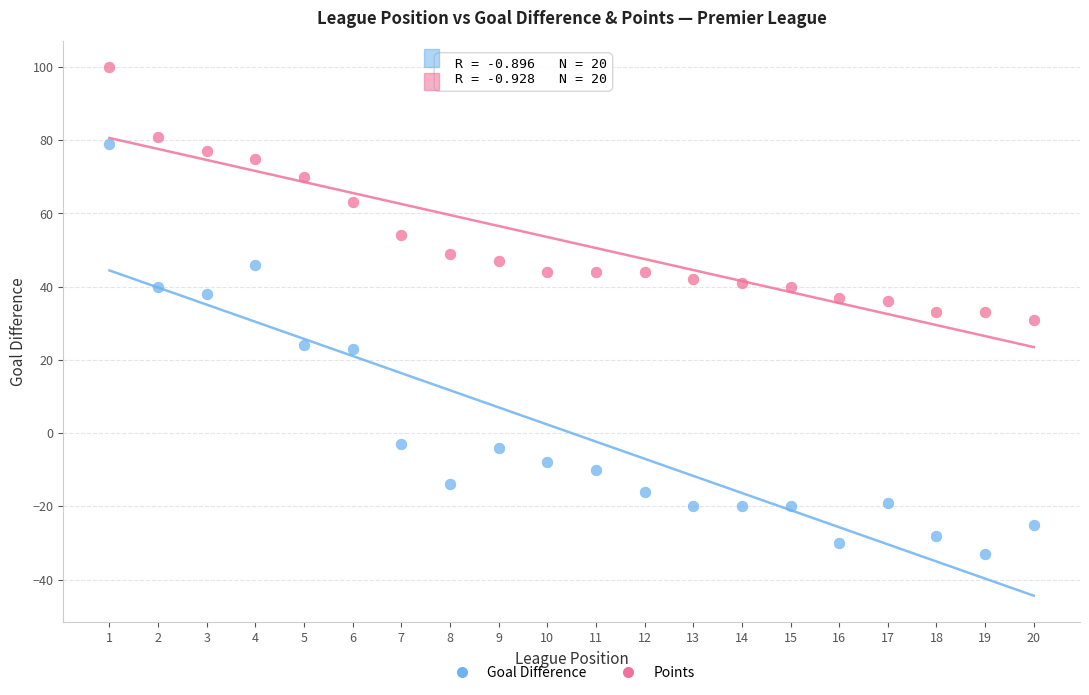

Which series has the largest Y range (max minus min)?

Goal Difference